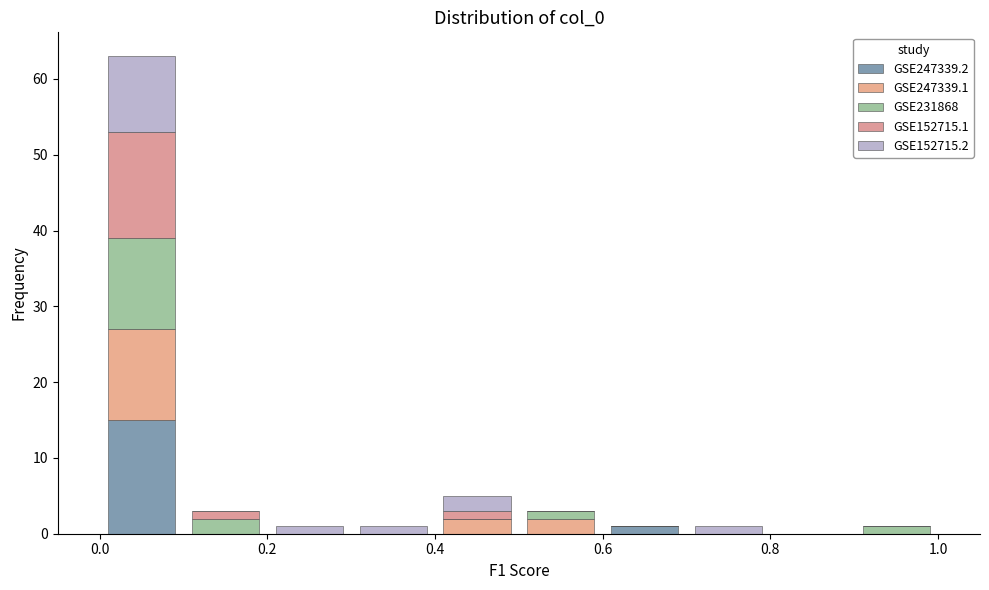

What is the total height of the stacked bar covering 0.0 to 0.1 on the x-axis? The values are not printed on the chart, so give them approximately, as read against the axis.

63